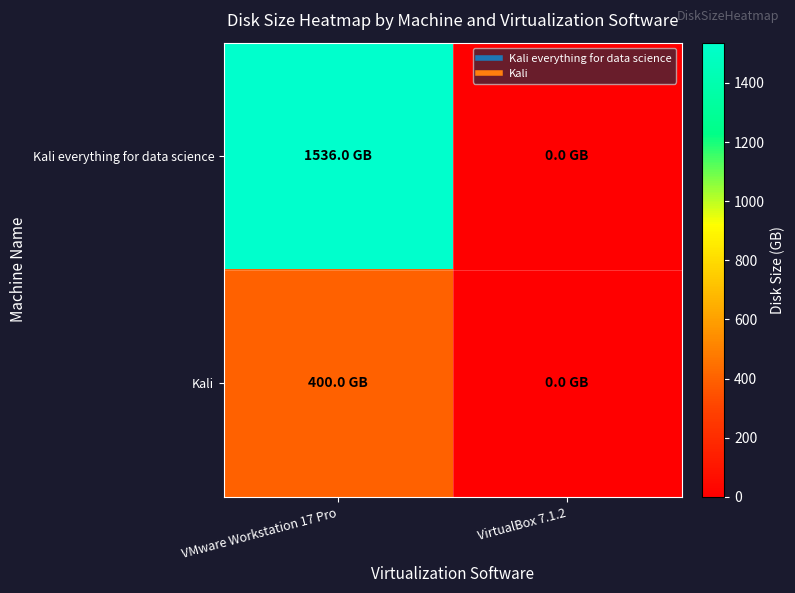

At which category is the sum across all series the highest?

VMware Workstation 17 Pro